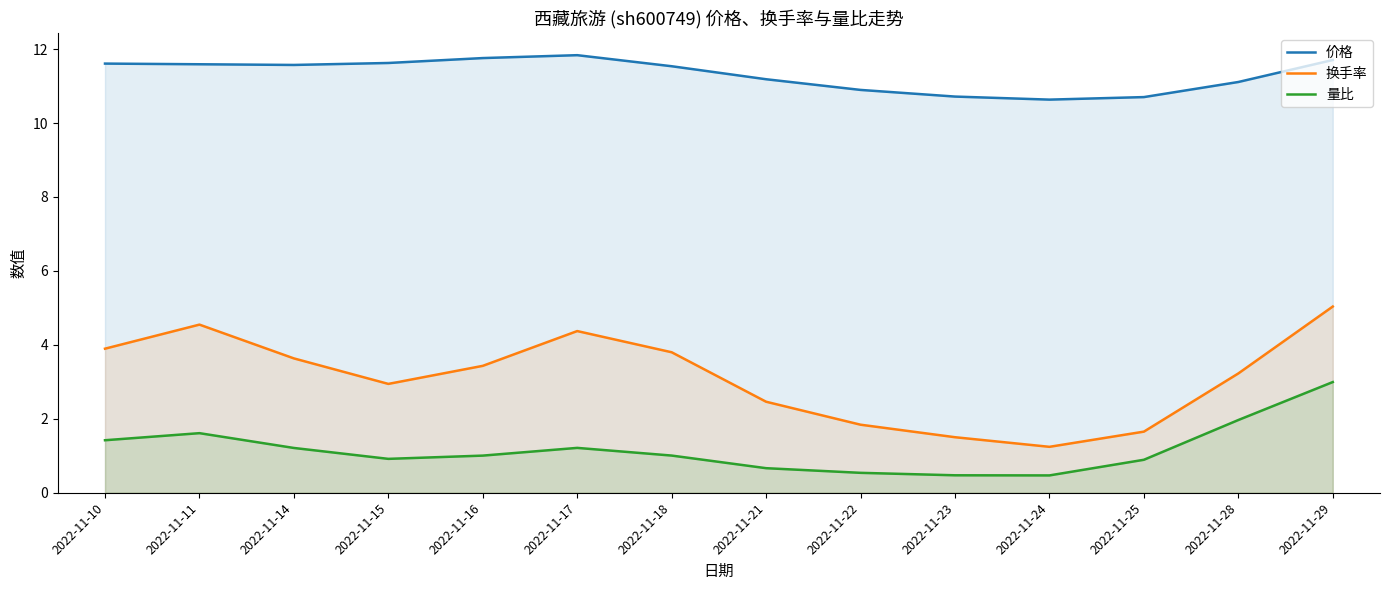

What is the maximum value shown in the chart?

11.8